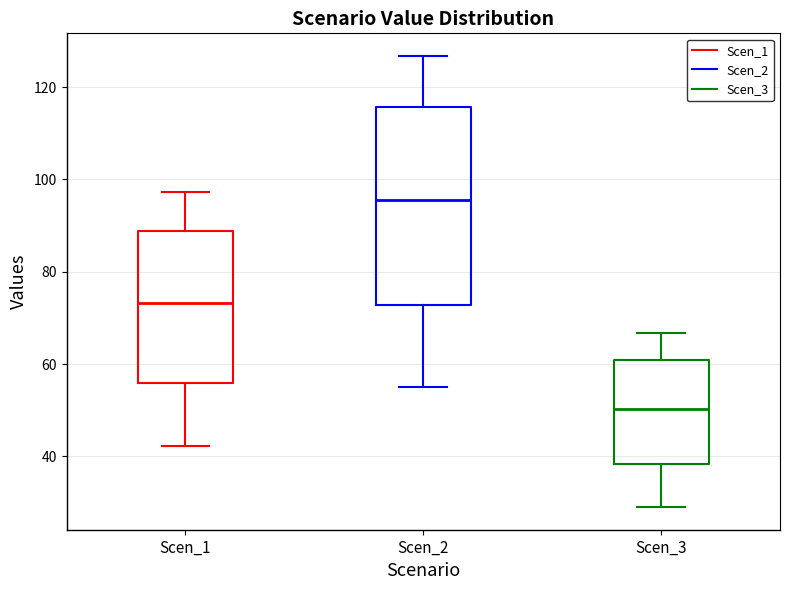

Comparing the boxes themselves (not the whiskers), which one is the tallest?

Scen_2